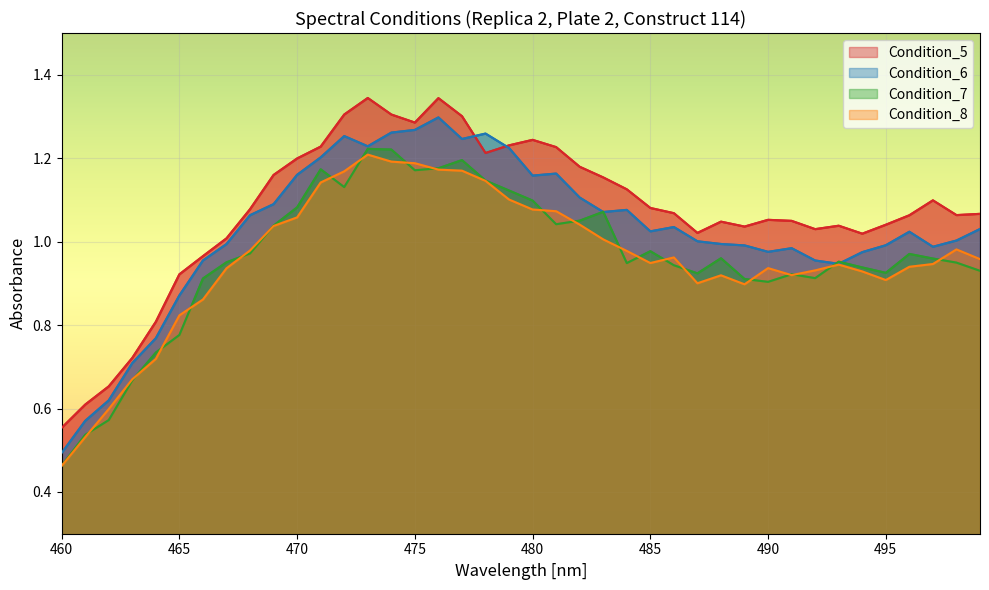

At which category does the chart reach its minimum across all series?

460